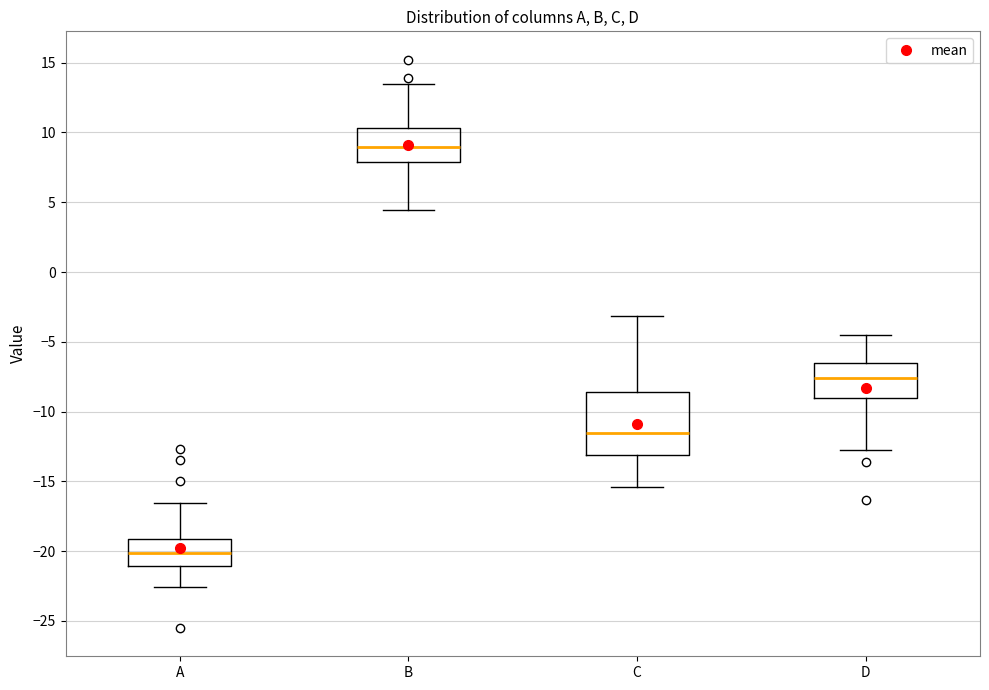

Reading left to right, transcribe this box plot: for each box, give where its median line is, the range the box spans, and where its two whiskers end, as read against the y-axis. The values are not printed on the chart, so give them approximately, as read against the axis.

A: median -20.0, box -21.0 to -19.0, whiskers -22.5 to -16.5
B: median 9.0, box 8.0 to 10.5, whiskers 4.5 to 13.5
C: median -11.5, box -13.0 to -8.5, whiskers -15.5 to -3.0
D: median -7.5, box -9.0 to -6.5, whiskers -12.5 to -4.5